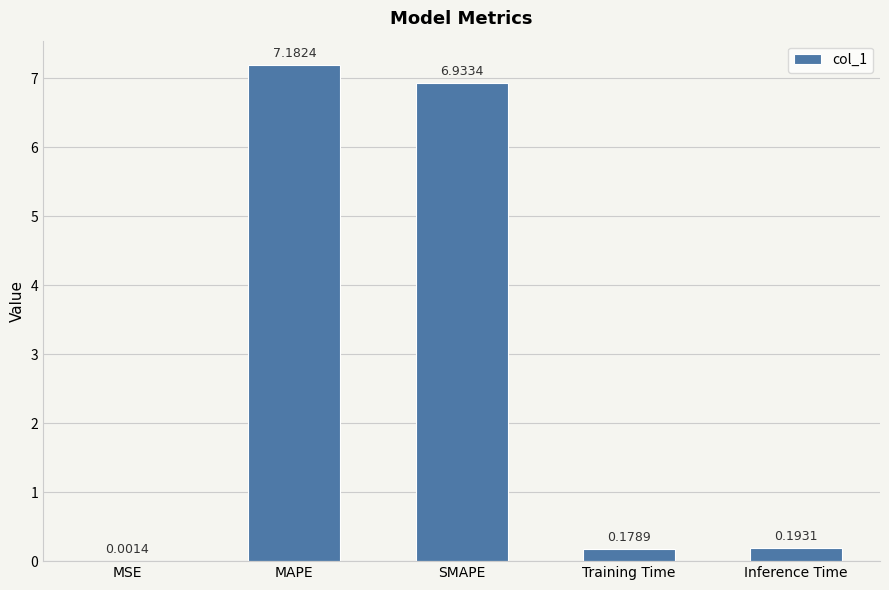

Which has a higher value, SMAPE or Inference Time?

SMAPE